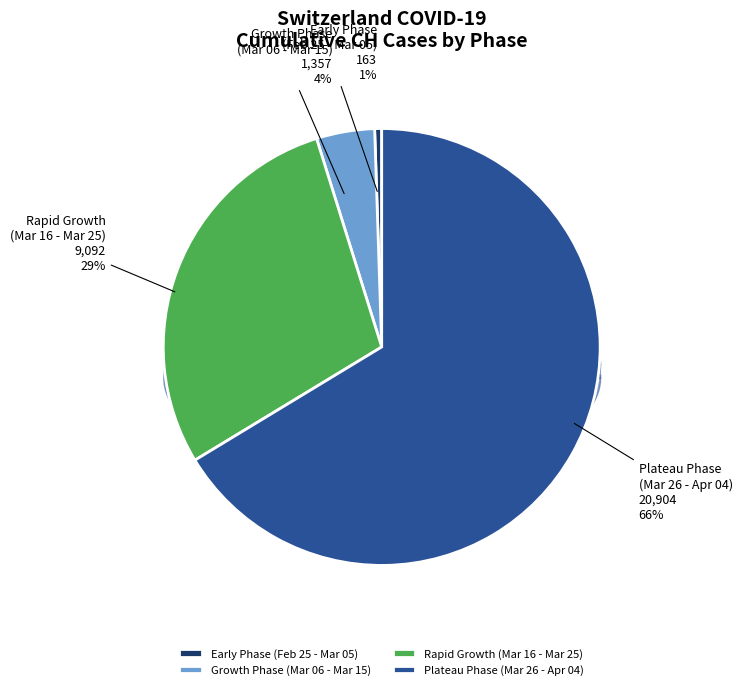

To the nearest percent, what is the average slice percentage?

25%